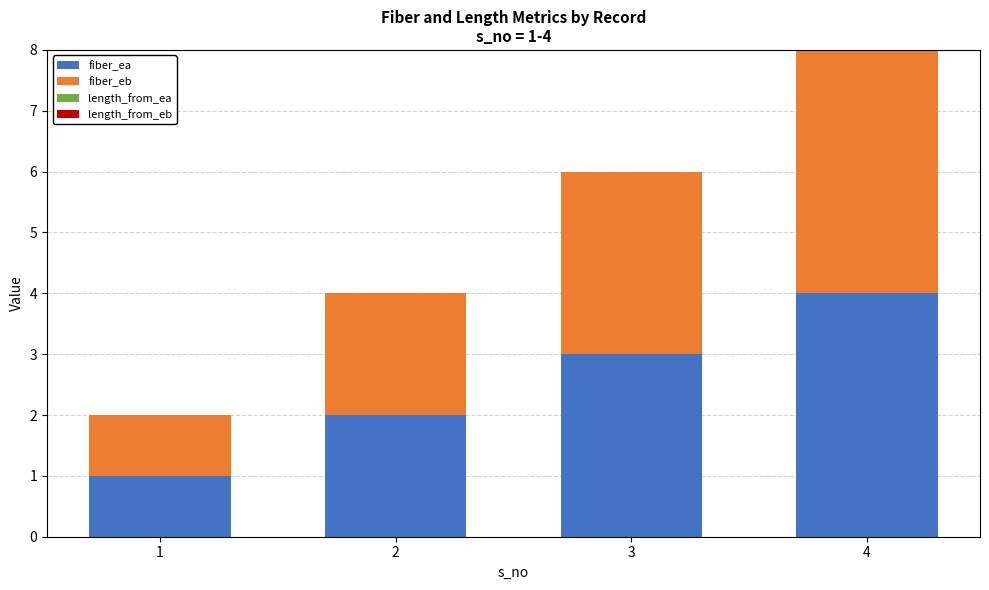

Are the bars horizontal?

No